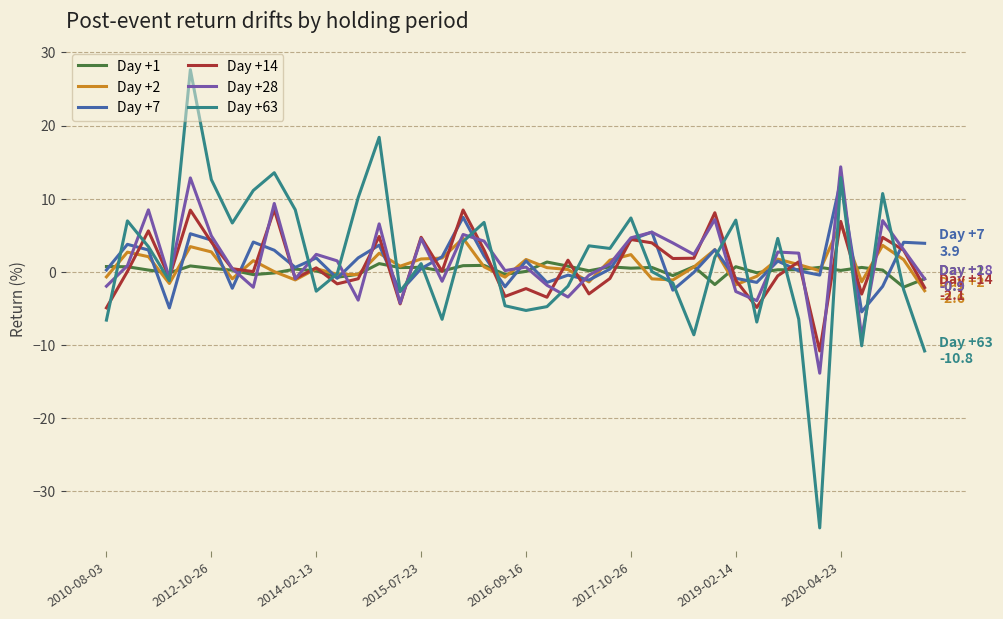

What is the greatest value displayed?

27.6